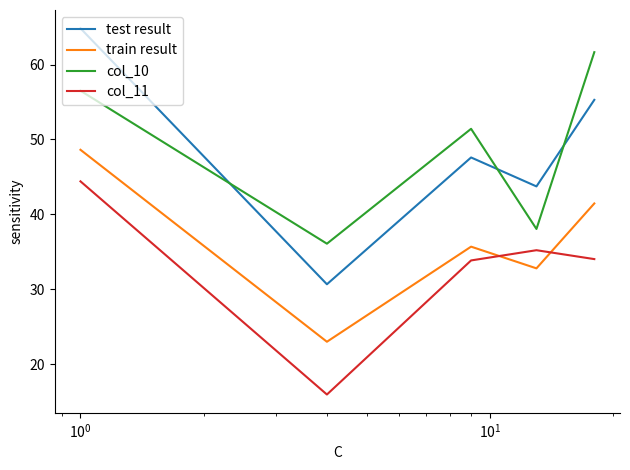

At how many categories does at least one series exceed 40?

4